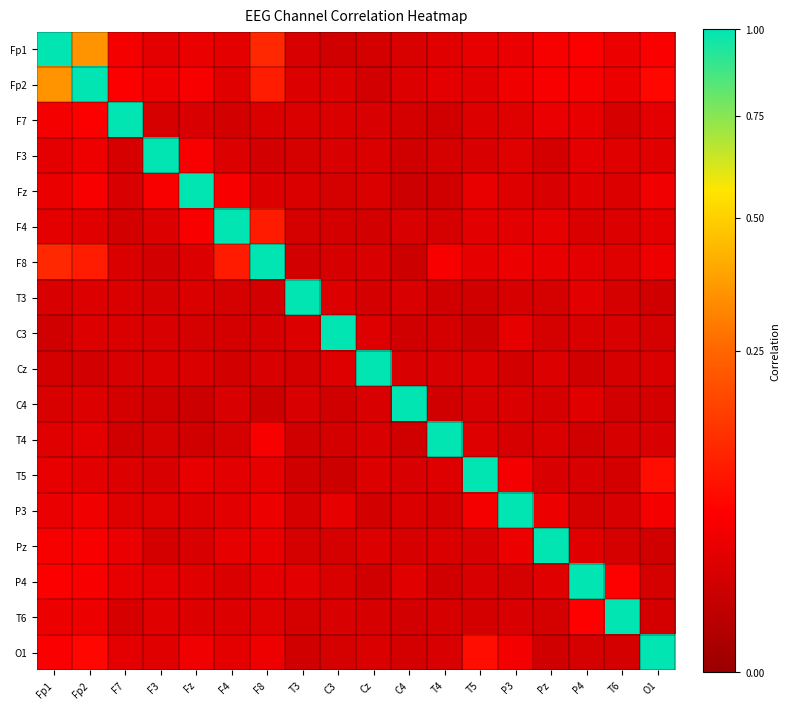

Which category has the lowest value across all series?

C4